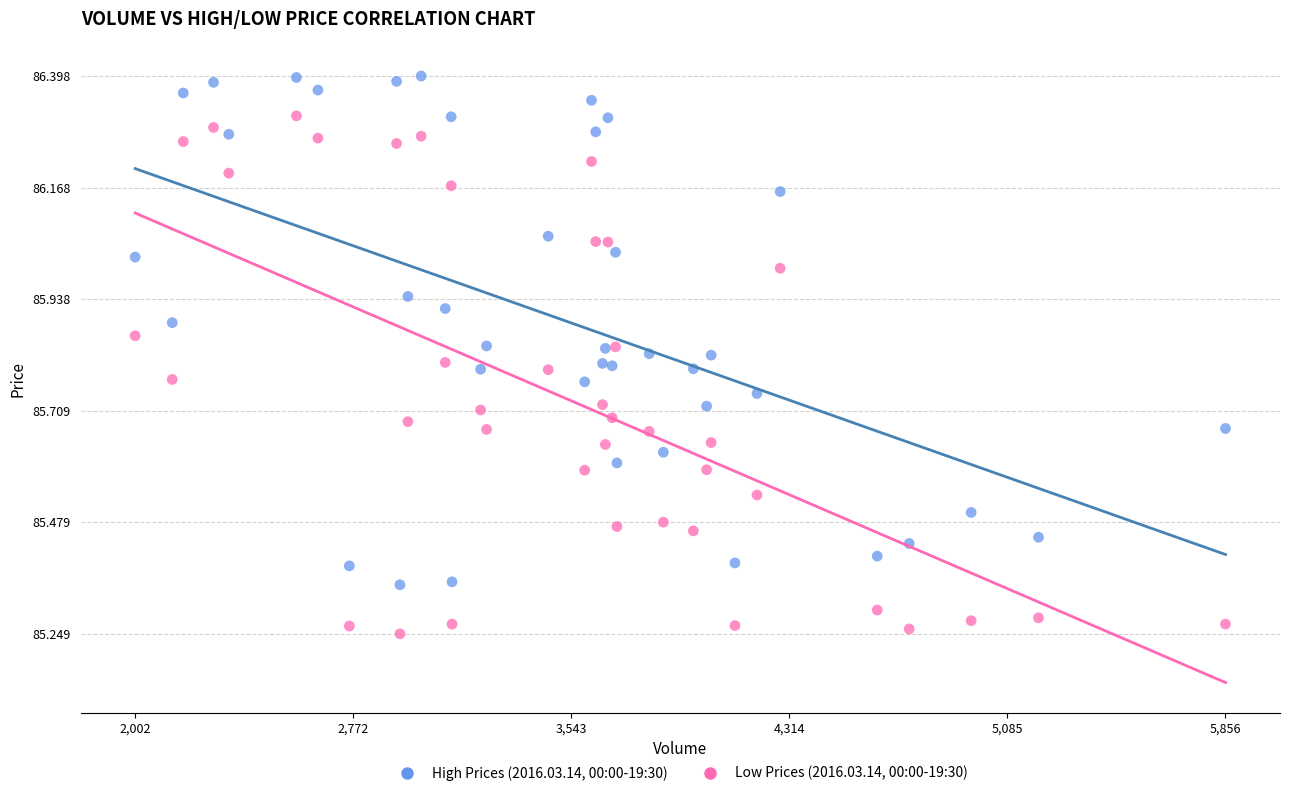

What is the X range (max minus min) for the scatter plot?

3854.0